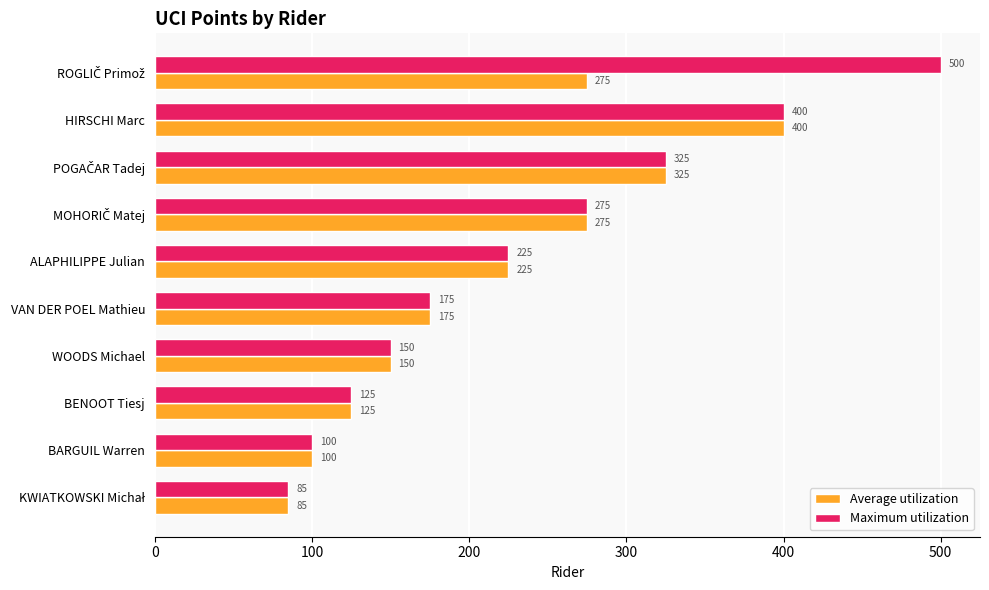

What is the smallest value displayed?

85